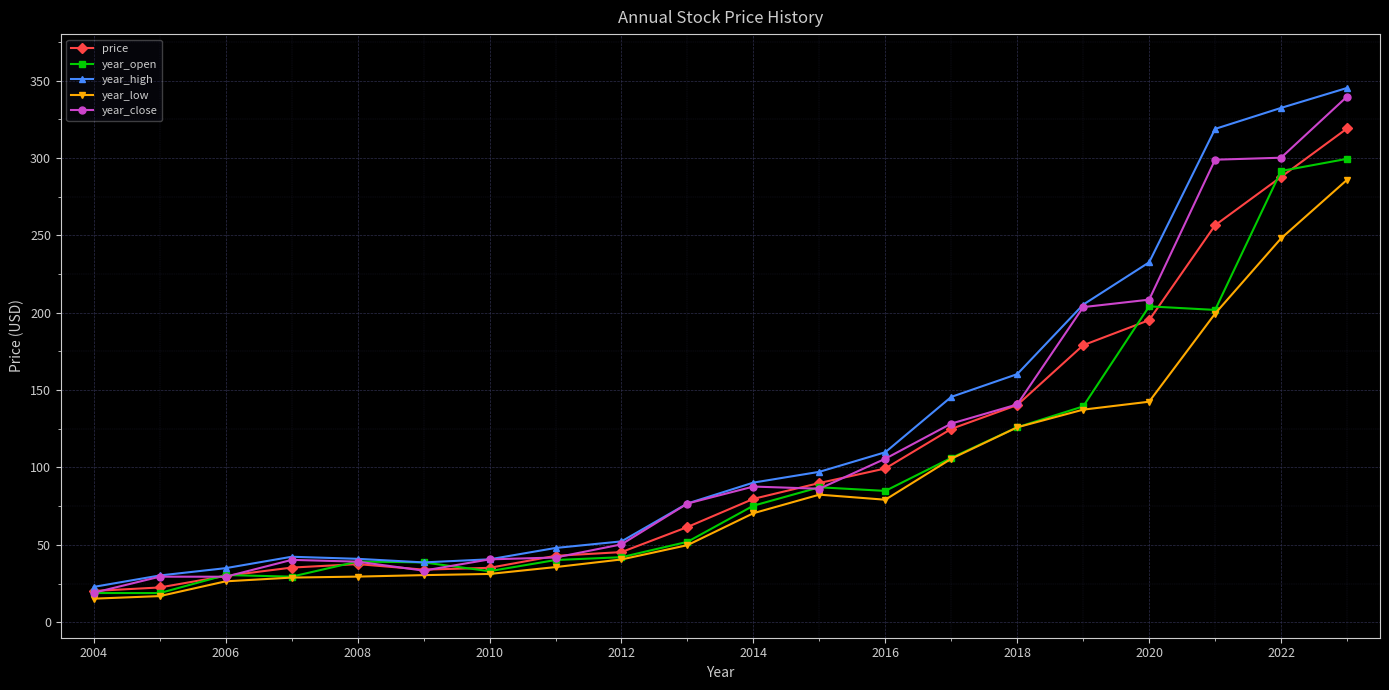

In year_open, how many points are lower than both neighbors (excluding endpoints)?

5